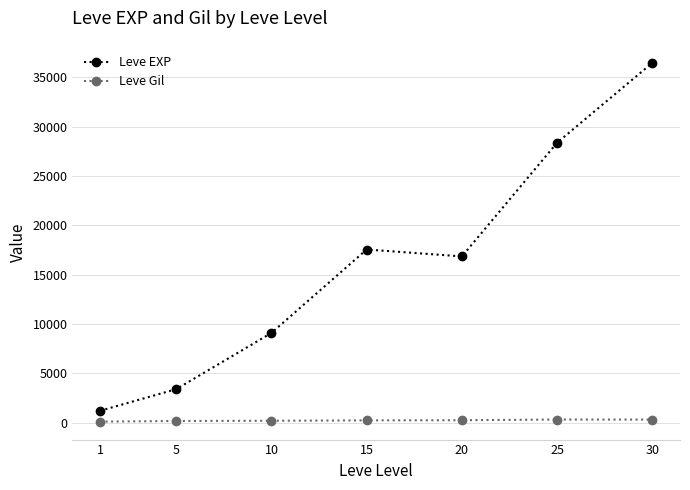

What is the value of the Leve EXP point at the 4th from the left?

17563.3